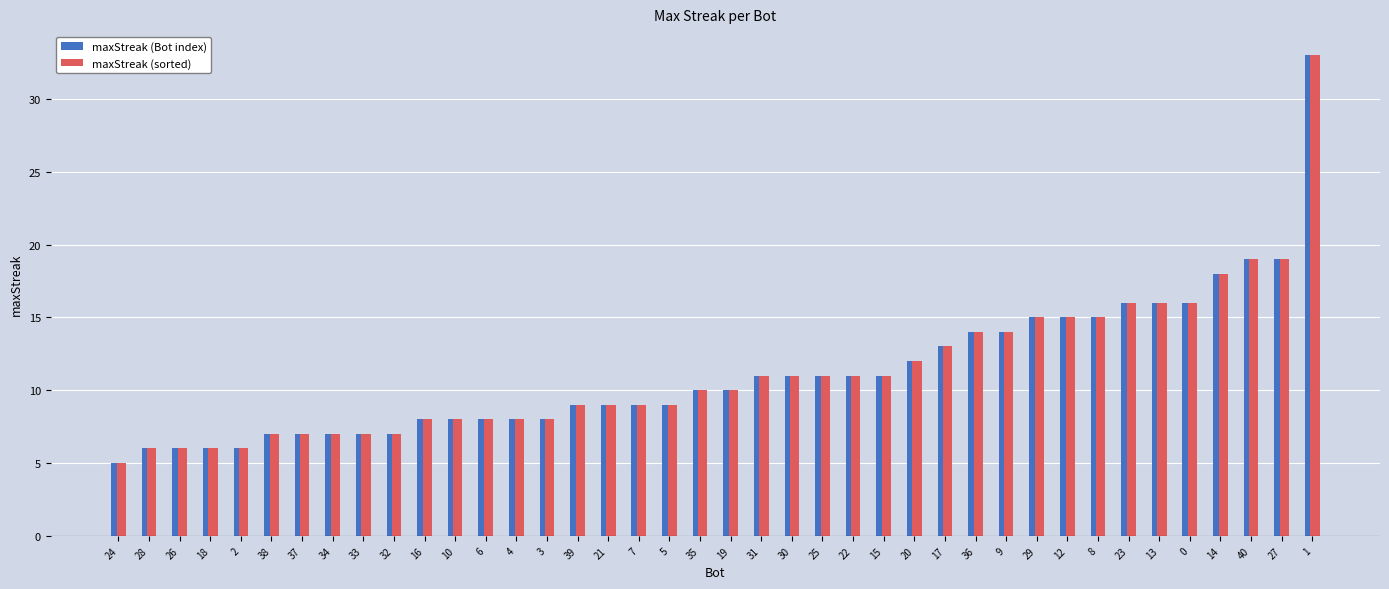

What is the sum of all maxStreak (Bot index) values?

450